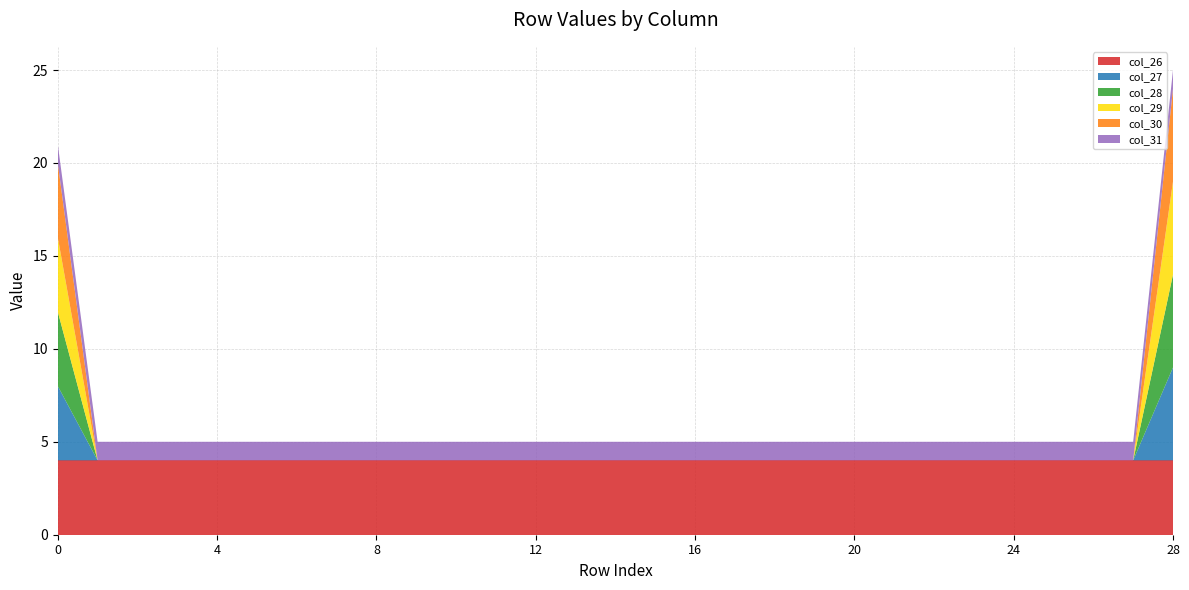

Reading right to left, what are all the values shown in this chart?

col_26: 28=4	27=4	26=4	25=4	24=4	23=4	22=4	21=4	20=4	19=4	18=4	17=4	16=4	15=4	14=4	13=4	12=4	11=4	10=4	9=4	8=4	7=4	6=4	5=4	4=4	3=4	2=4	1=4	0=4
col_27: 28=5	27=0	26=0	25=0	24=0	23=0	22=0	21=0	20=0	19=0	18=0	17=0	16=0	15=0	14=0	13=0	12=0	11=0	10=0	9=0	8=0	7=0	6=0	5=0	4=0	3=0	2=0	1=0	0=4
col_28: 28=5	27=0	26=0	25=0	24=0	23=0	22=0	21=0	20=0	19=0	18=0	17=0	16=0	15=0	14=0	13=0	12=0	11=0	10=0	9=0	8=0	7=0	6=0	5=0	4=0	3=0	2=0	1=0	0=4
col_29: 28=5	27=0	26=0	25=0	24=0	23=0	22=0	21=0	20=0	19=0	18=0	17=0	16=0	15=0	14=0	13=0	12=0	11=0	10=0	9=0	8=0	7=0	6=0	5=0	4=0	3=0	2=0	1=0	0=4
col_30: 28=5	27=0	26=0	25=0	24=0	23=0	22=0	21=0	20=0	19=0	18=0	17=0	16=0	15=0	14=0	13=0	12=0	11=0	10=0	9=0	8=0	7=0	6=0	5=0	4=0	3=0	2=0	1=0	0=4
col_31: 28=1	27=1	26=1	25=1	24=1	23=1	22=1	21=1	20=1	19=1	18=1	17=1	16=1	15=1	14=1	13=1	12=1	11=1	10=1	9=1	8=1	7=1	6=1	5=1	4=1	3=1	2=1	1=1	0=1